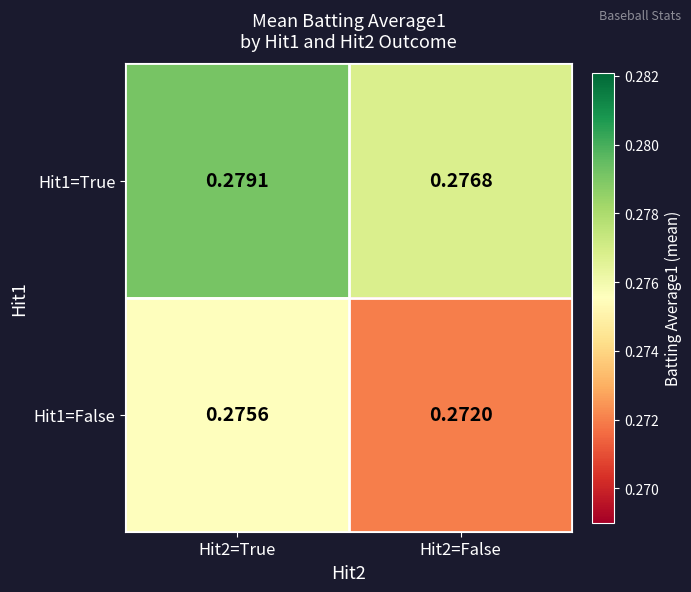

Is the value of Hit1=True at Hit2=False greater than the value of Hit1=False at Hit2=False?

Yes